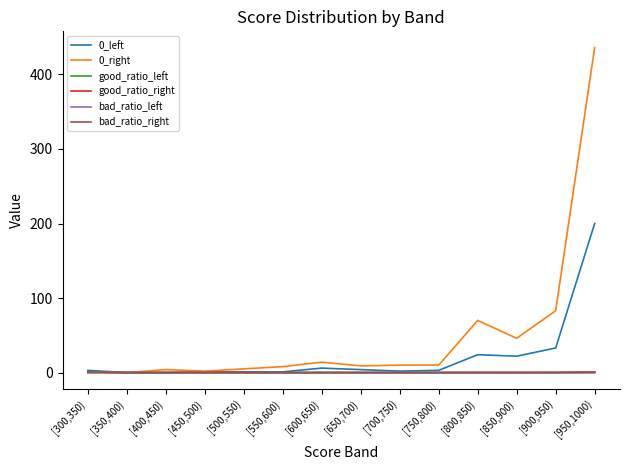

Which series has the largest total across all categories?

0_right